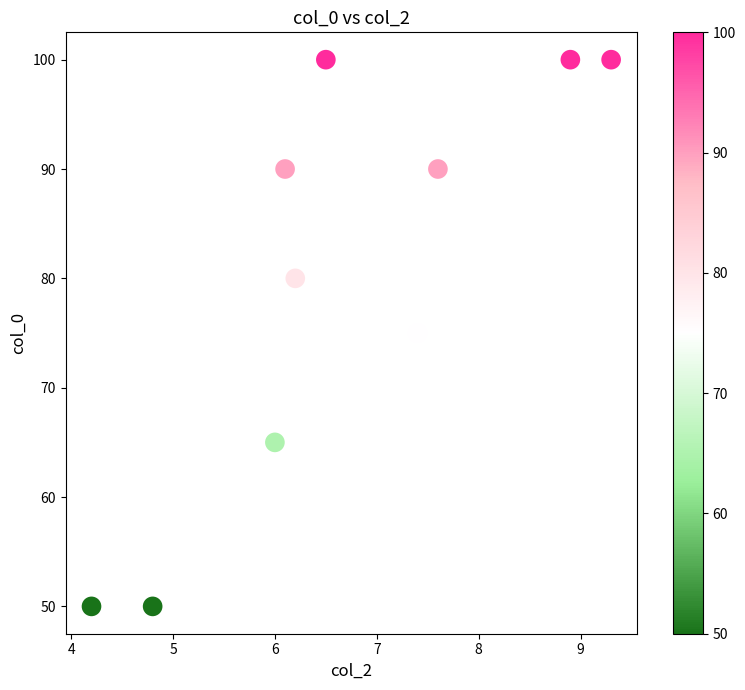

What is the average Y value?

80